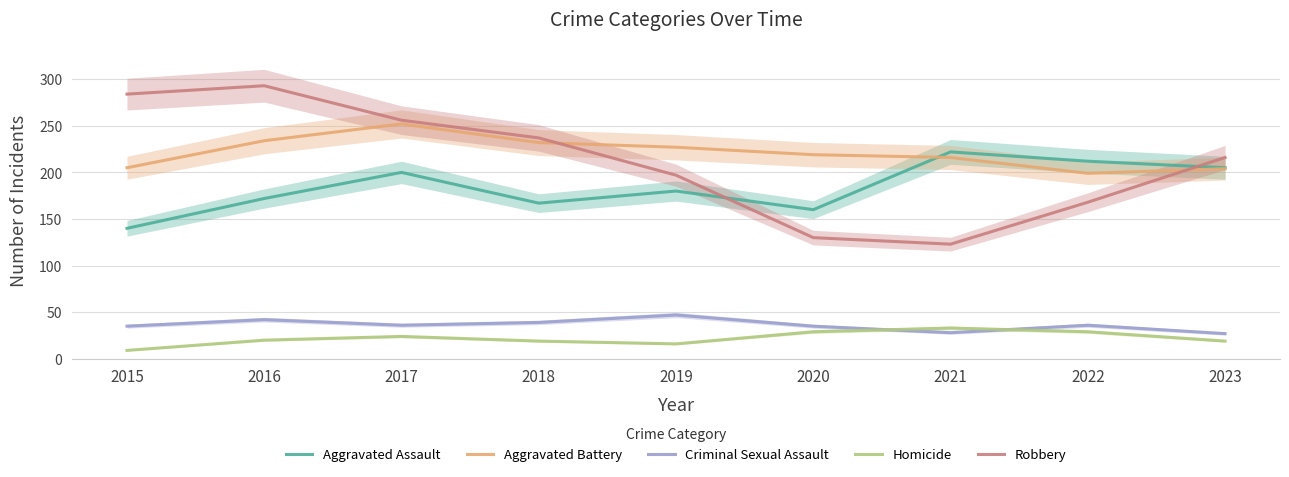

Is the value of Aggravated Assault at 2018 greater than the value of Criminal Sexual Assault at 2021?

Yes